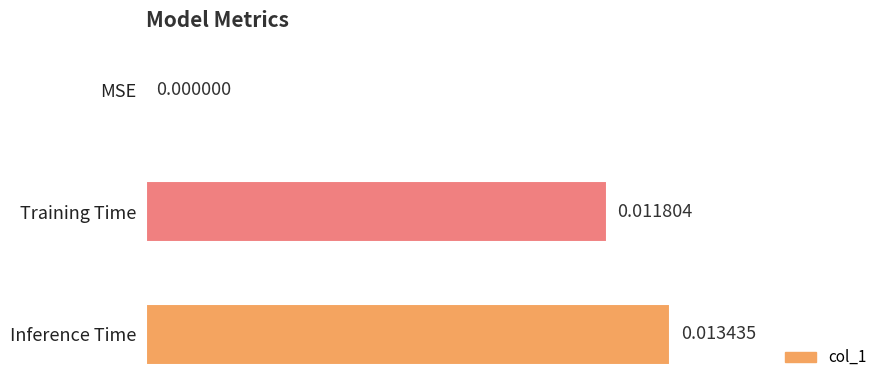

At which category does the chart reach its peak across all series?

Inference Time